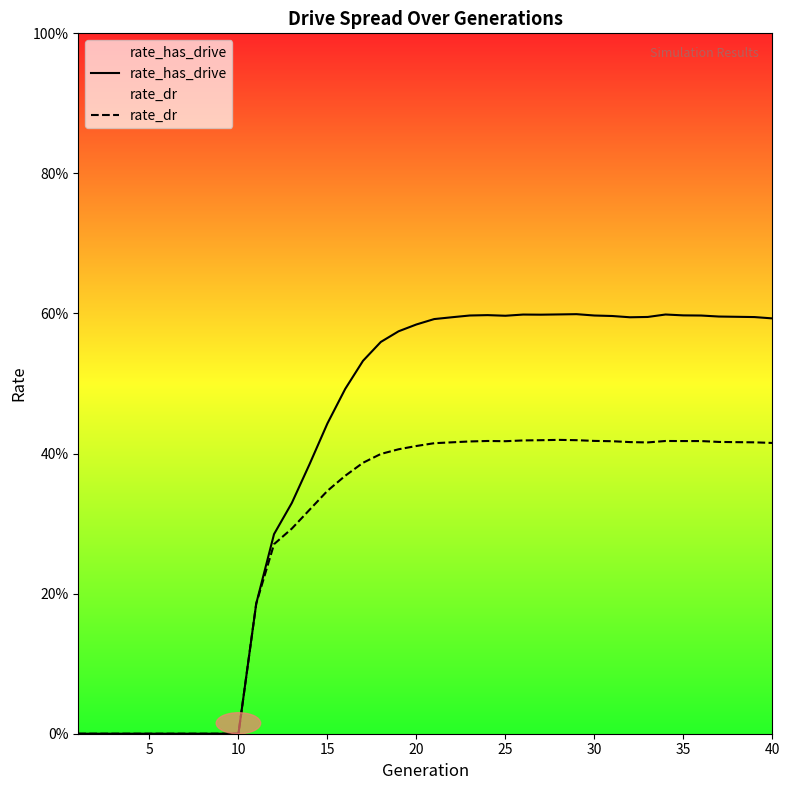

Reading right to left, what are all the values shown in this chart?

rate_has_drive: 0.6	0.6	0.6	0.6	0.6	0.6	0.6	0.6	0.6	0.6	0.6	0.6	0.6	0.6	0.6	0.6	0.6	0.6	0.6	0.6	0.6	0.6	0.6	0.5	0.5	0.4	0.4	0.3	0.3	0.2	0.0	0.0	0.0	0.0	0.0	0.0	0.0	0.0	0.0	0.0
rate_dr: 0.4	0.4	0.4	0.4	0.4	0.4	0.4	0.4	0.4	0.4	0.4	0.4	0.4	0.4	0.4	0.4	0.4	0.4	0.4	0.4	0.4	0.4	0.4	0.4	0.4	0.3	0.3	0.3	0.3	0.2	0.0	0.0	0.0	0.0	0.0	0.0	0.0	0.0	0.0	0.0